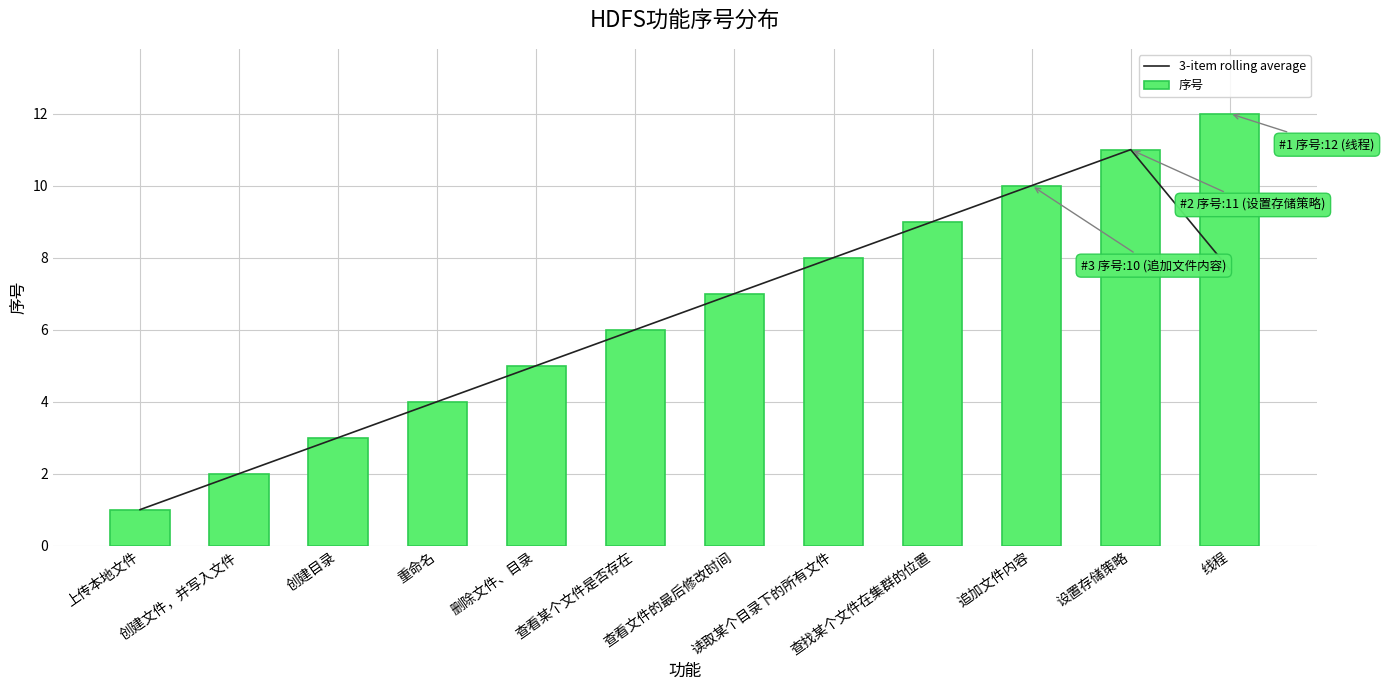

Reading right to left, extract all data points from this chart.

3-item rolling average: 7.7	11.0	10.0	9.0	8.0	7.0	6.0	5.0	4.0	3.0	2.0	1.0
序号: 12.0	11.0	10.0	9.0	8.0	7.0	6.0	5.0	4.0	3.0	2.0	1.0